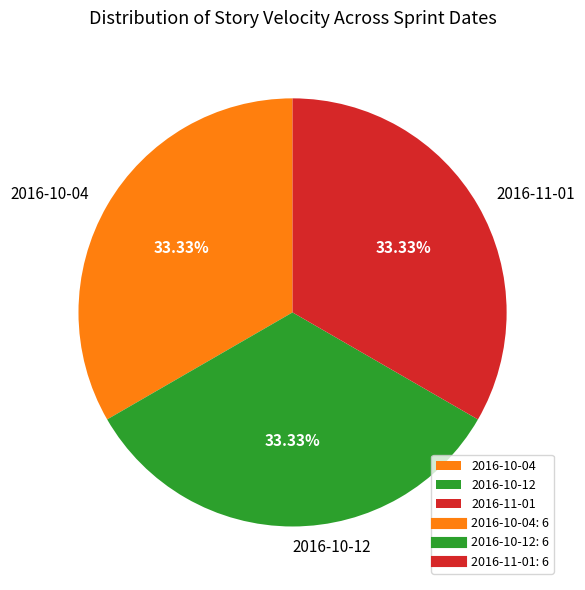

To the nearest percent, what is the average slice percentage?

33%